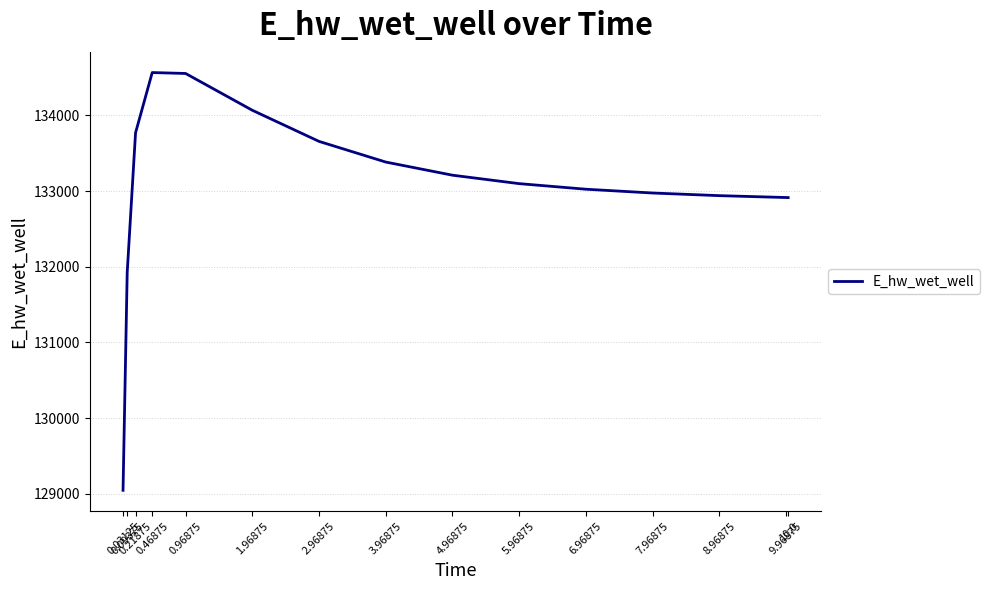

What is the difference between the maximum and minimum values?

5518.8